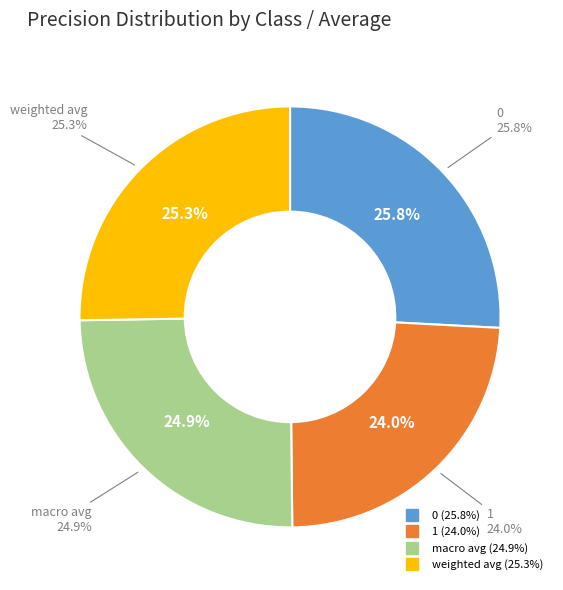

Is 1 the majority of the pie?

No